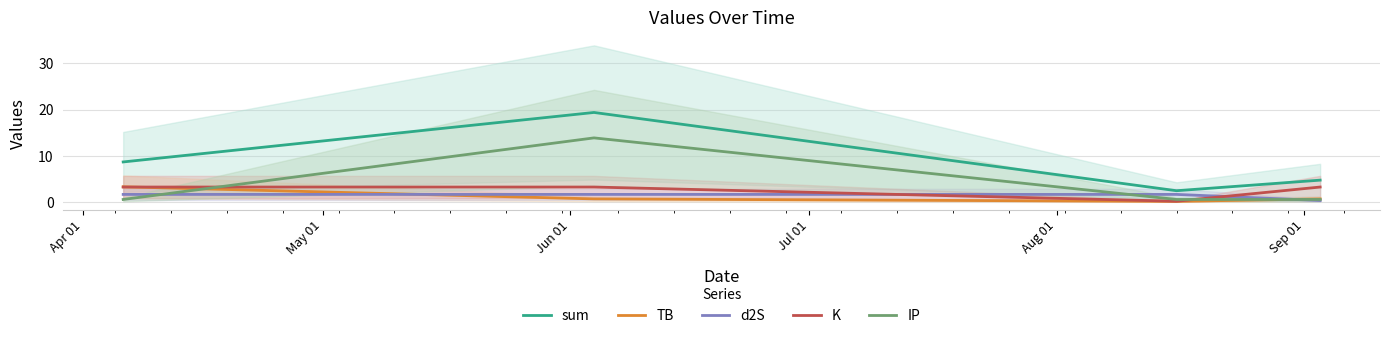

True or false: K and sum cross at least once.

False